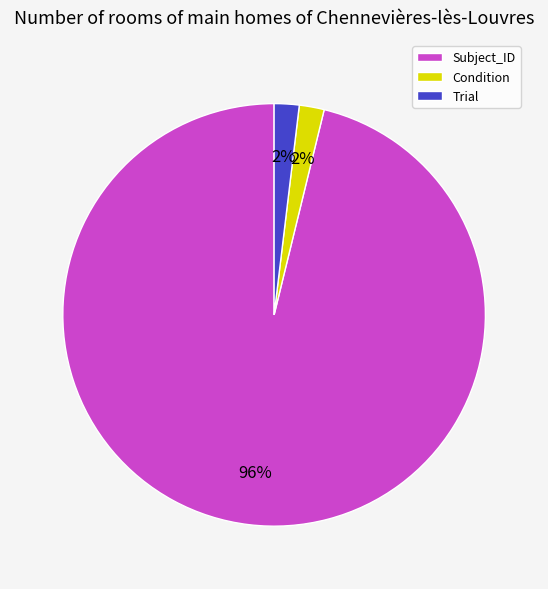

Do Condition and Subject_ID together represent more than half of the pie?

Yes